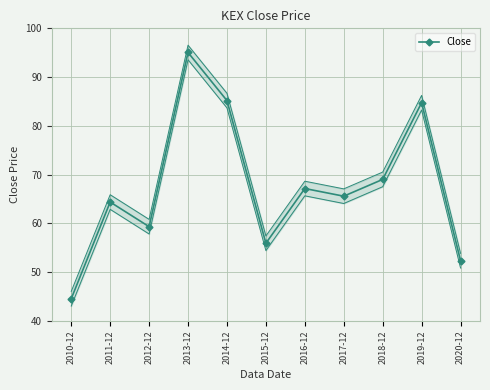

How many points are lower than both their immediate neighbors (excluding endpoints)?

3